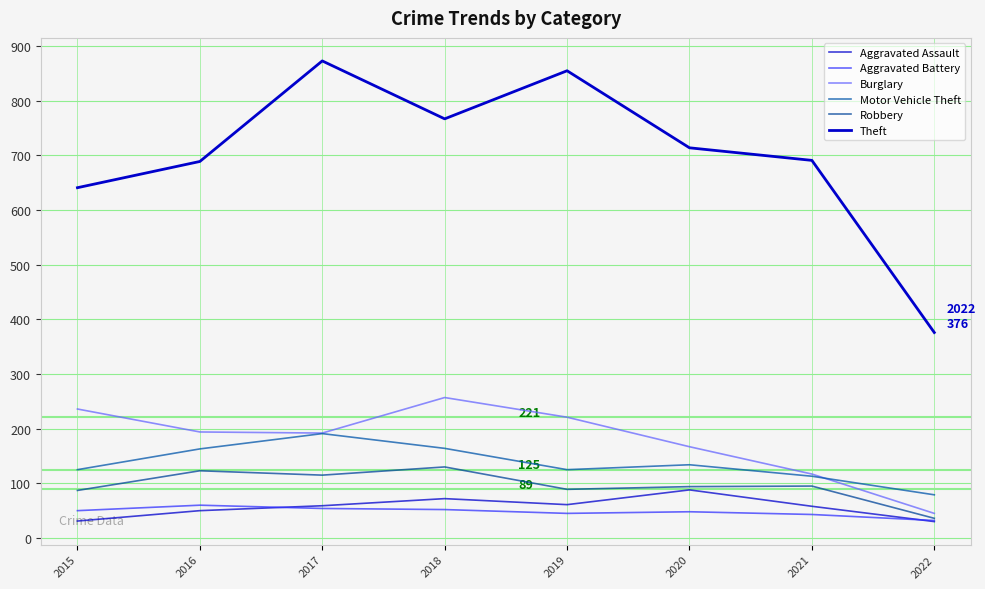

Reading left to right, extract all data points from this chart.

Aggravated Assault: 2015=31	2016=50	2017=59	2018=72	2019=61	2020=88	2021=58	2022=30
Aggravated Battery: 2015=50	2016=60	2017=54	2018=52	2019=45	2020=48	2021=43	2022=32
Burglary: 2015=236	2016=194	2017=192	2018=257	2019=221	2020=167	2021=117	2022=45
Motor Vehicle Theft: 2015=125	2016=163	2017=191	2018=164	2019=125	2020=134	2021=113	2022=79
Robbery: 2015=87	2016=123	2017=115	2018=130	2019=89	2020=94	2021=95	2022=36
Theft: 2015=641	2016=689	2017=873	2018=767	2019=855	2020=714	2021=691	2022=376